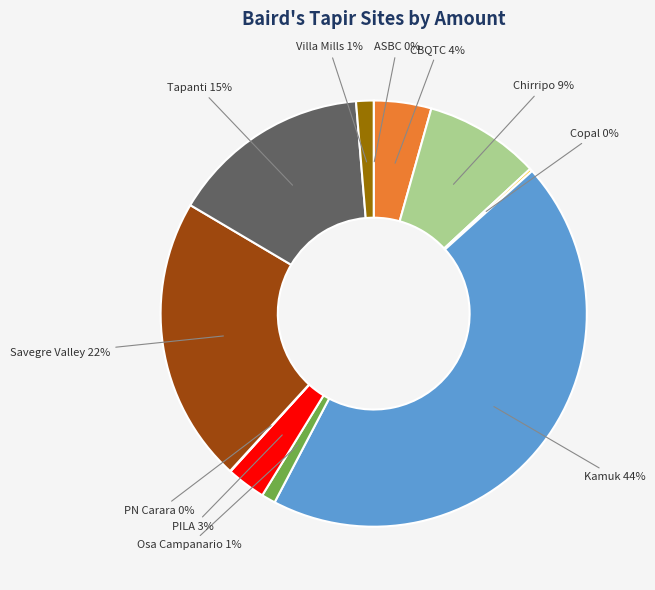

Is the sum of CBQTC and Villa Mills greater than half?

No